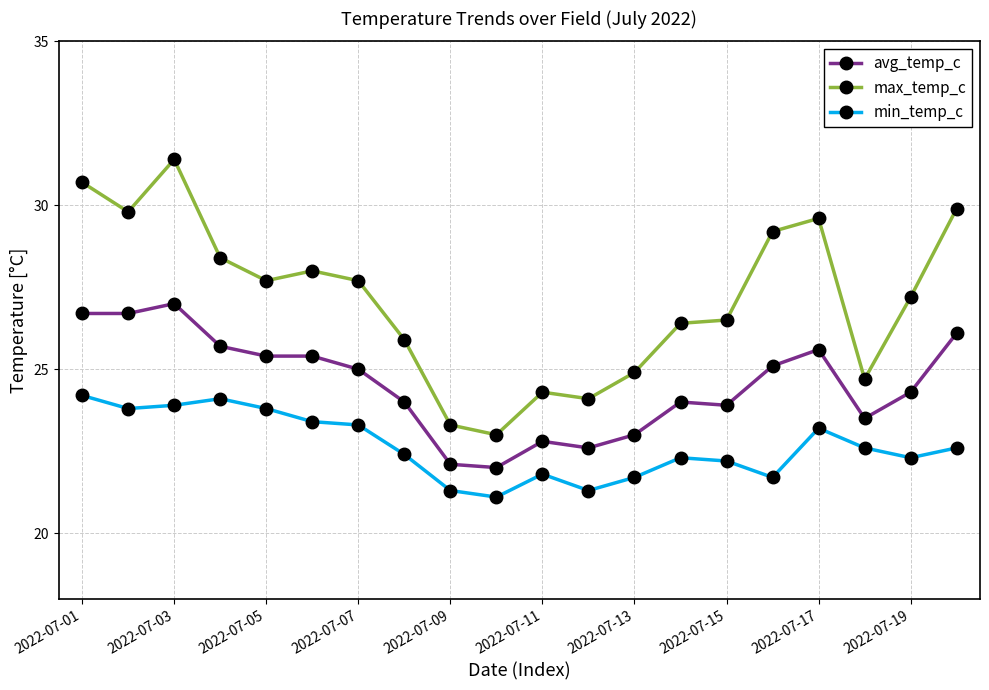

Reading left to right, extract all data points from this chart.

avg_temp_c: 26.7	26.7	27.0	25.7	25.4	25.4	25.0	24.0	22.1	22.0	22.8	22.6	23.0	24.0	23.9	25.1	25.6	23.5	24.3	26.1
max_temp_c: 30.7	29.8	31.4	28.4	27.7	28.0	27.7	25.9	23.3	23.0	24.3	24.1	24.9	26.4	26.5	29.2	29.6	24.7	27.2	29.9
min_temp_c: 24.2	23.8	23.9	24.1	23.8	23.4	23.3	22.4	21.3	21.1	21.8	21.3	21.7	22.3	22.2	21.7	23.2	22.6	22.3	22.6